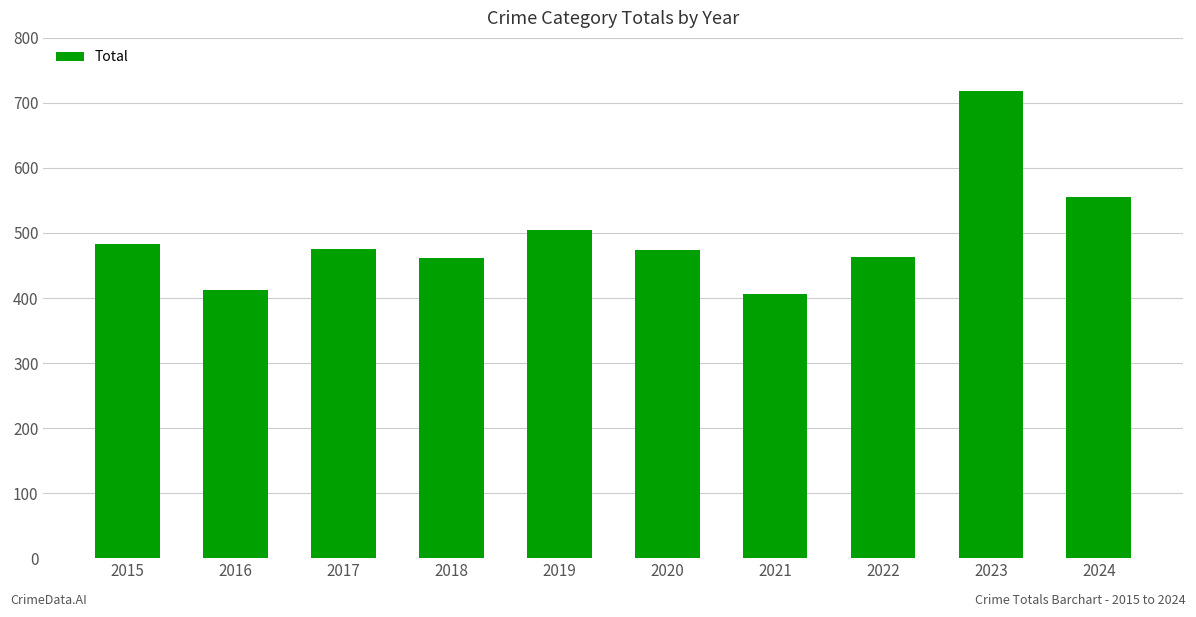

Read the value at 2018, to the nearest 10.

460